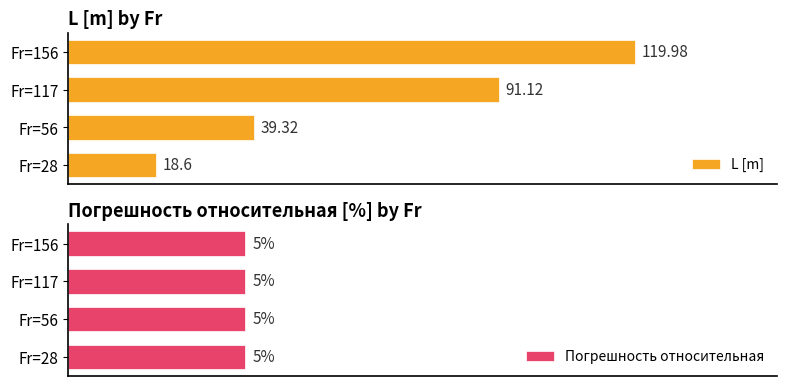

Rank the categories by L [m] value from lowest to highest.

Fr=28, Fr=56, Fr=117, Fr=156